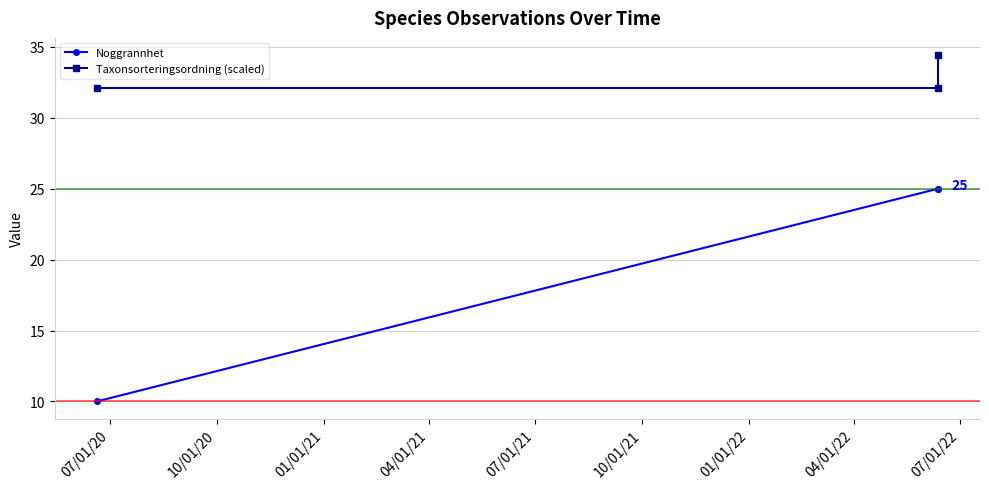

At which label is Noggrannhet closest to 17?

07/01/20